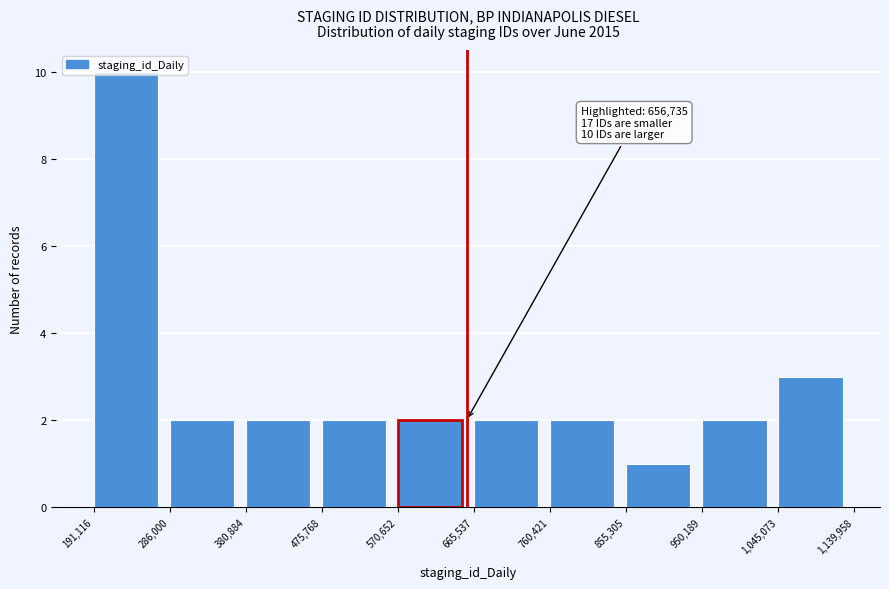

Over which range of the x-axis is the bar tallest?

191,116 to 286,000